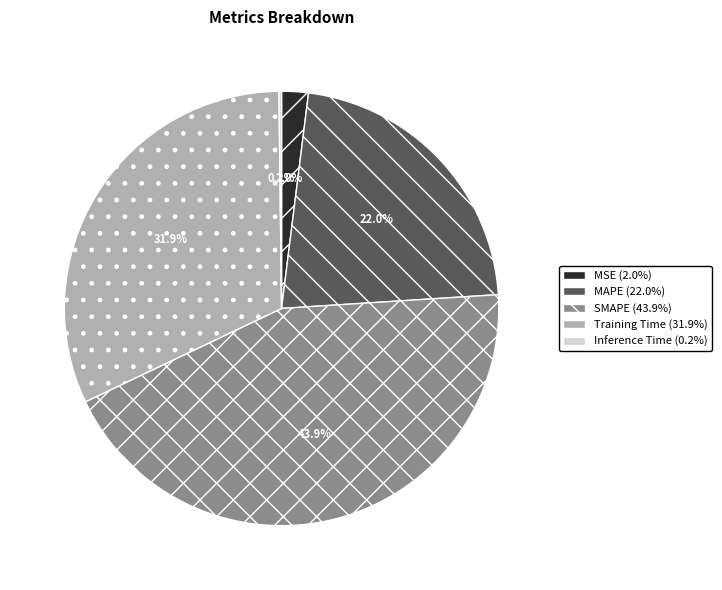

Approximately how many times larger is the value at Training Time compared to SMAPE?

0.7